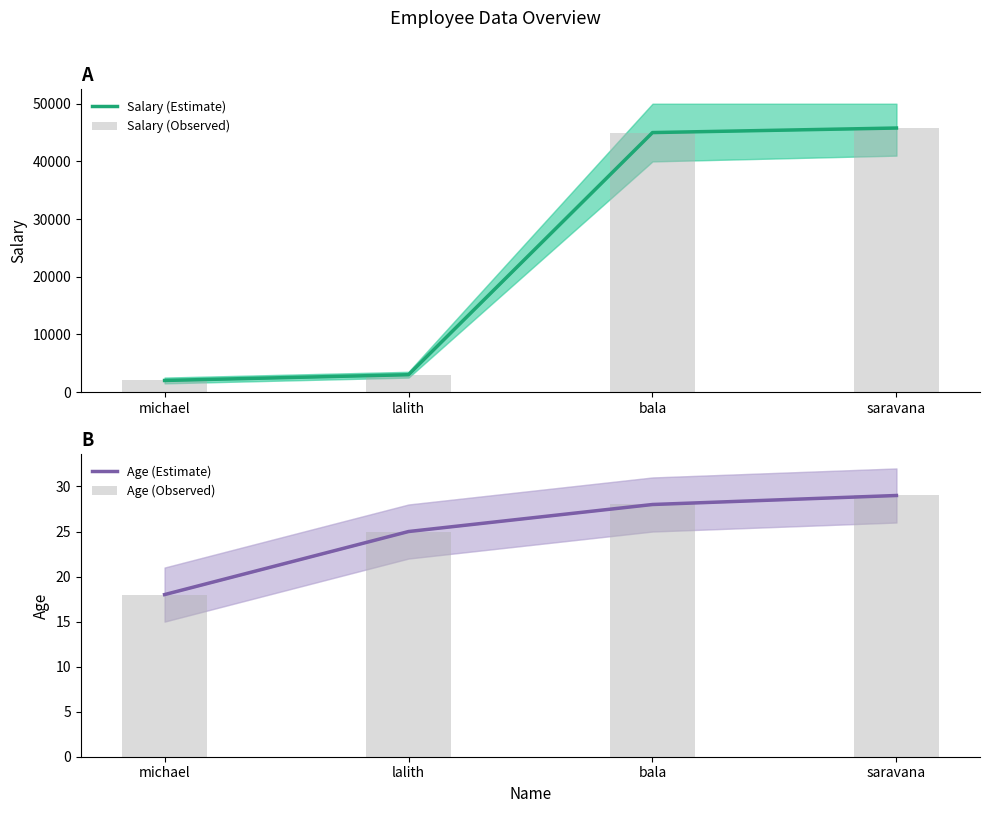

Does the chart contain stacked bars?

No